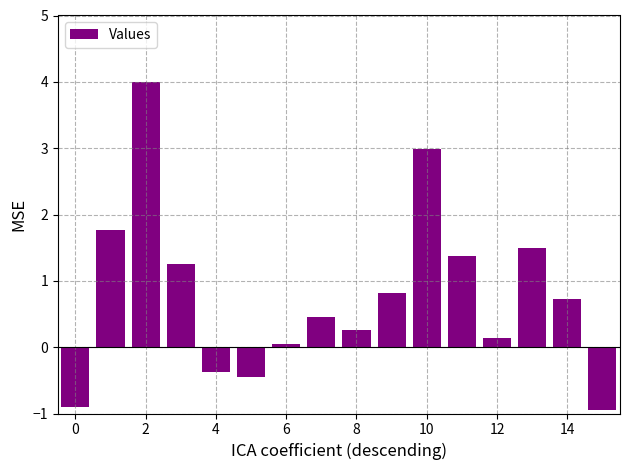

What is the average value?

0.8